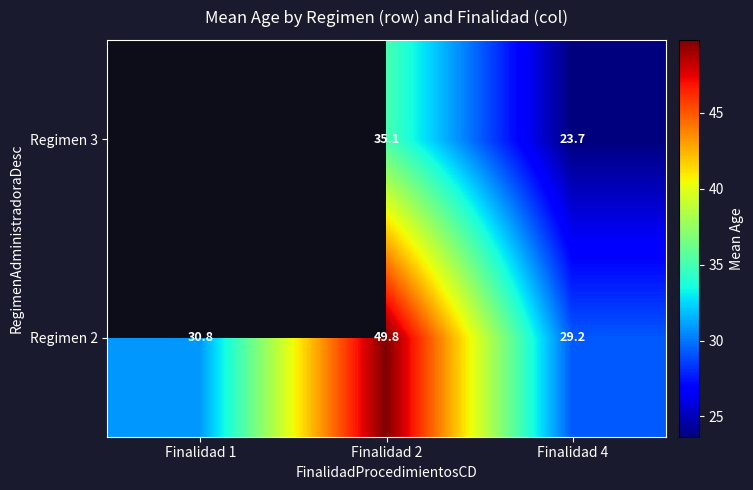

What is the difference between the maximum and minimum values in the Regimen 2 series?

20.5